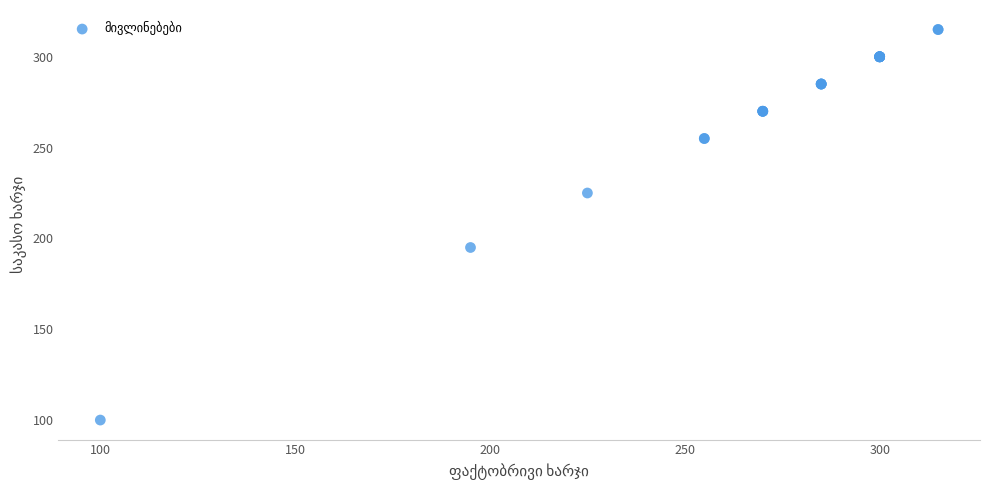

What Y value in the scatter plot is closest to 207?

195